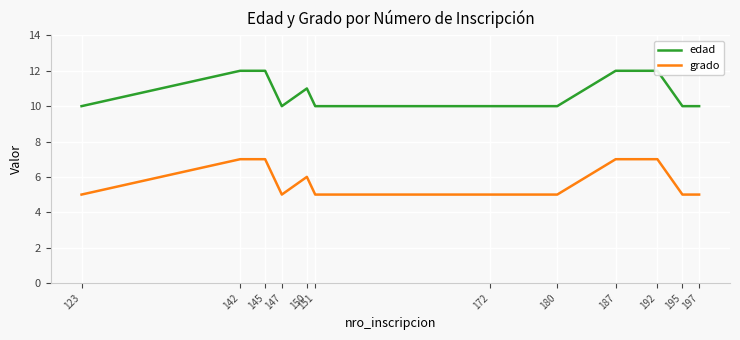

True or false: grado has more than 2 interior local peaks.

False